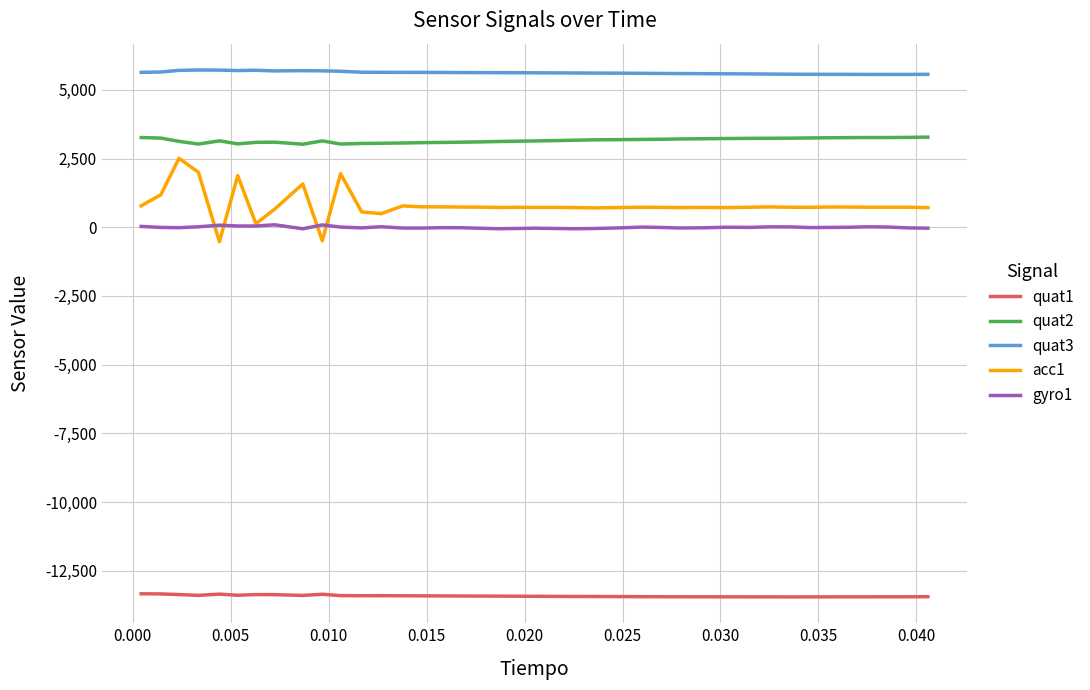

What is the minimum value shown in the chart?

-13447